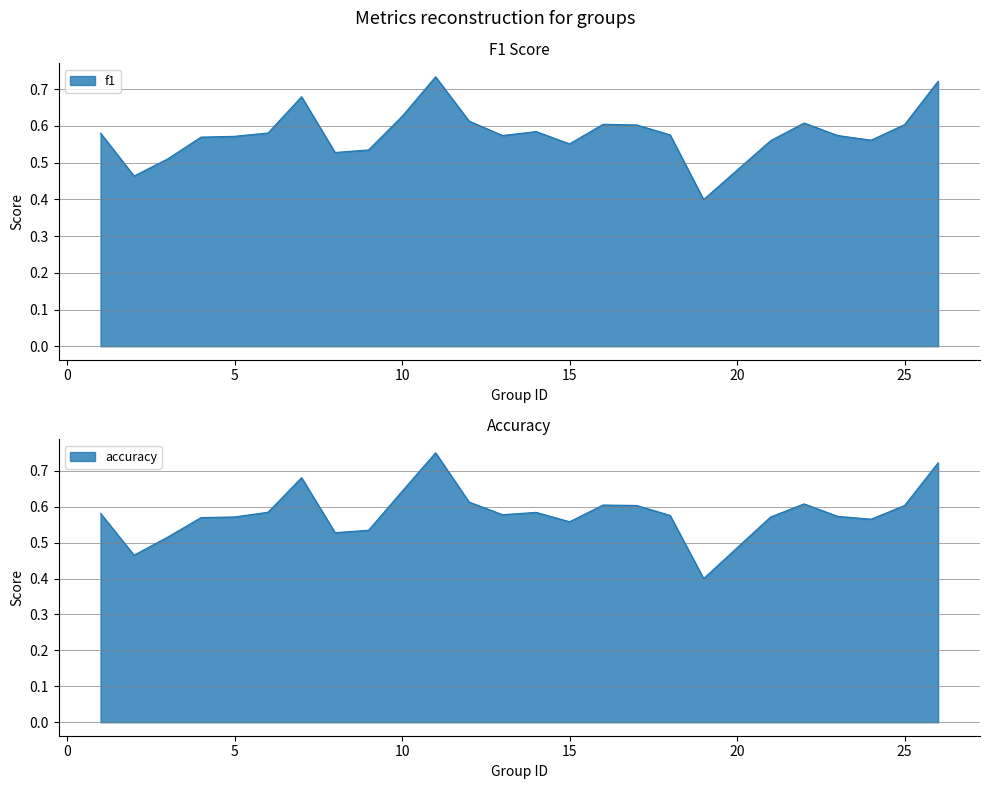

Count the number of categories in the chart.

25